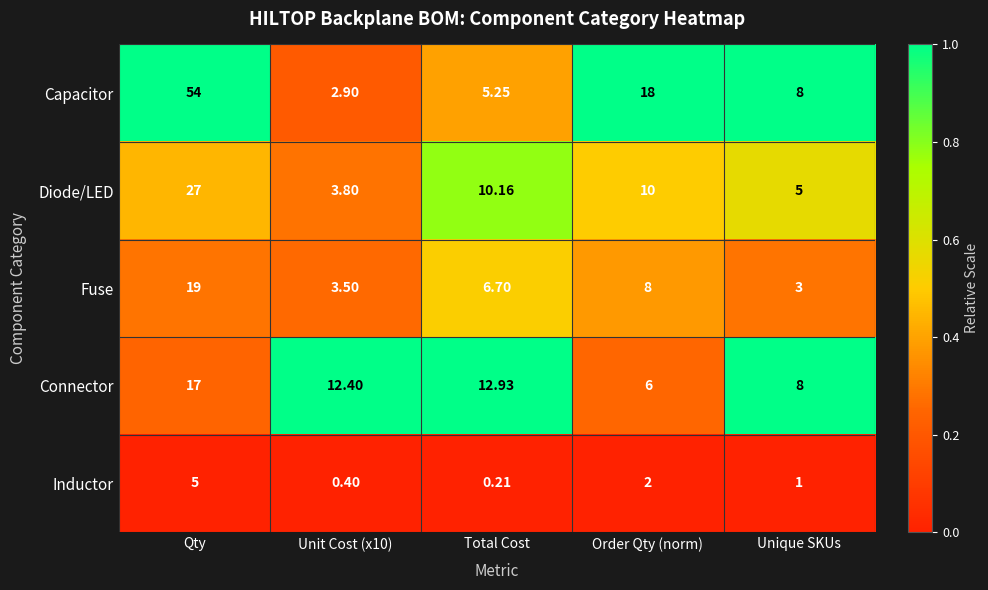

Is the value of Inductor at Qty greater than the value of Connector at Qty?

No